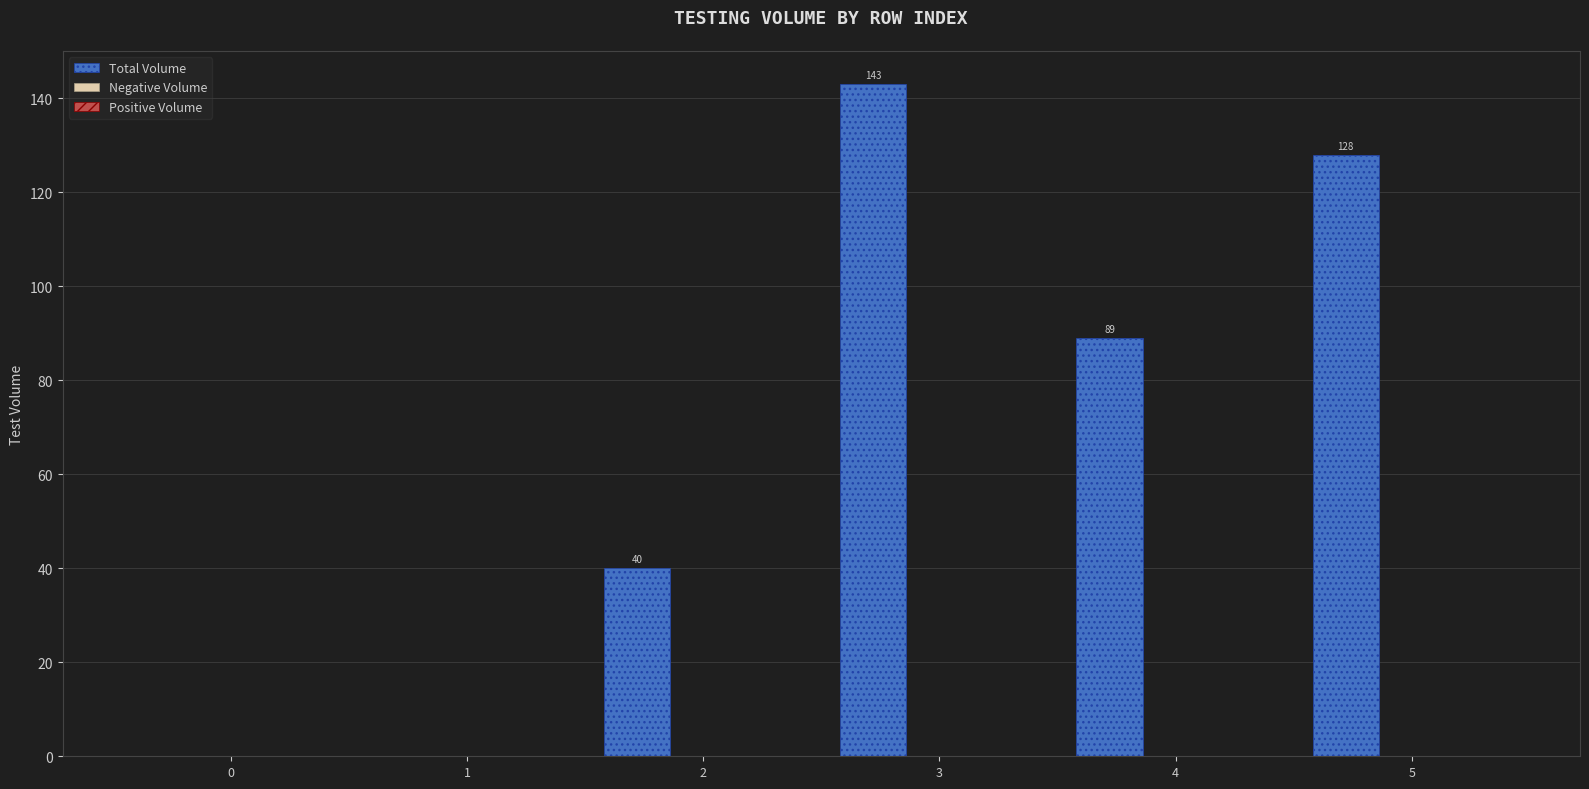

What is the maximum value shown in the chart?

143